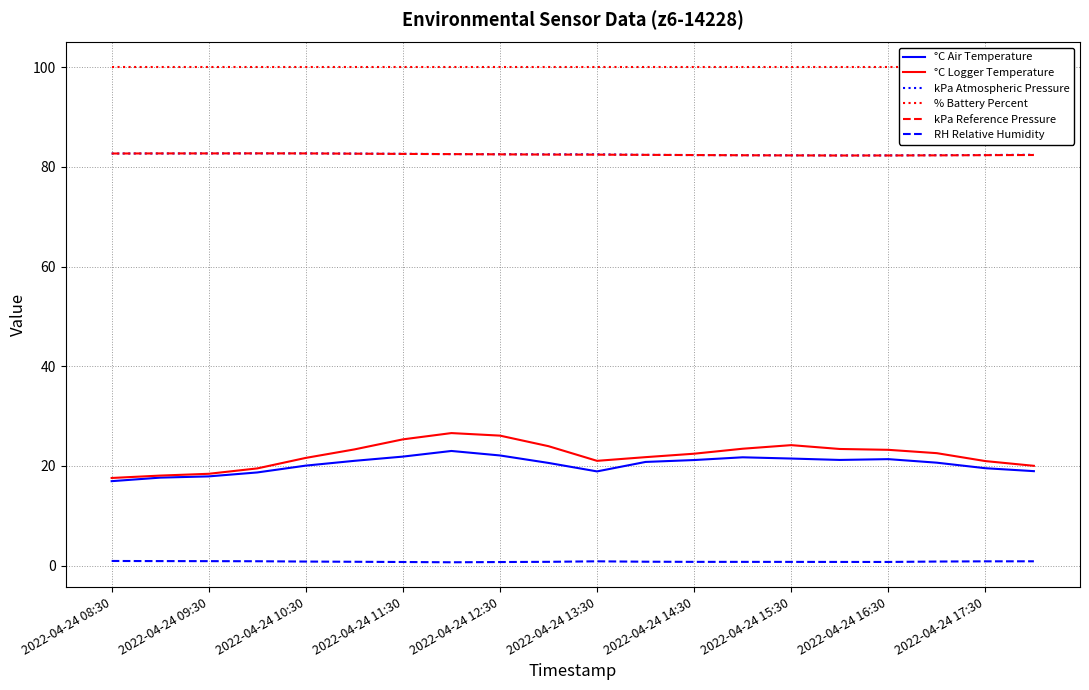

List the series in order of their peak value, highest first.

% Battery Percent, kPa Atmospheric Pressure, kPa Reference Pressure, °C Logger Temperature, °C Air Temperature, RH Relative Humidity